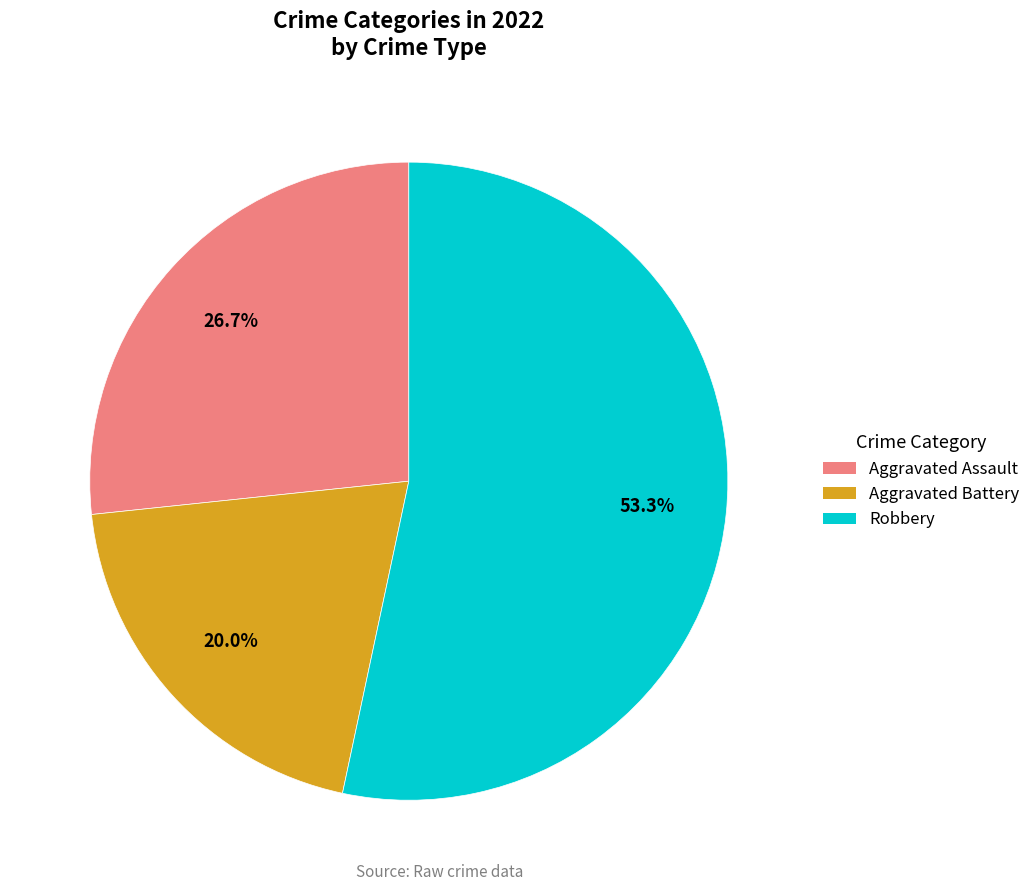

Which category has the biggest portion of the pie?

Robbery